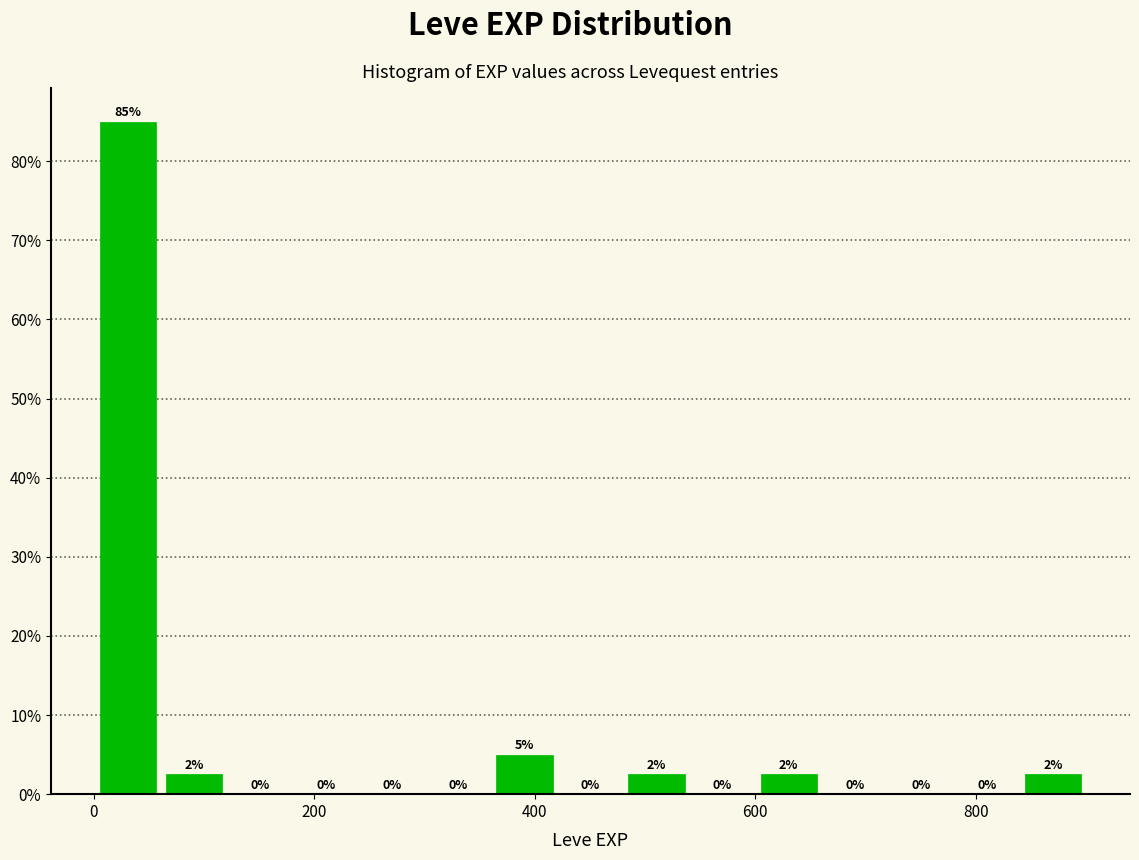

Read against the x-axis, roughly where is the centre of the tallest bar?

40